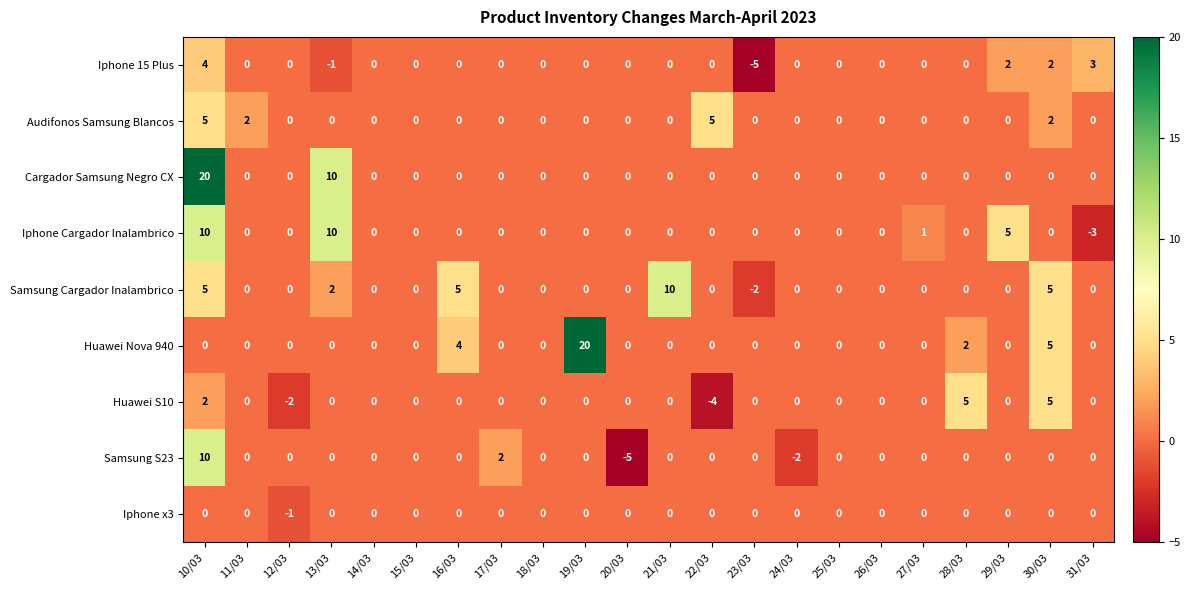

What is the total value across all series at 13/03?

21